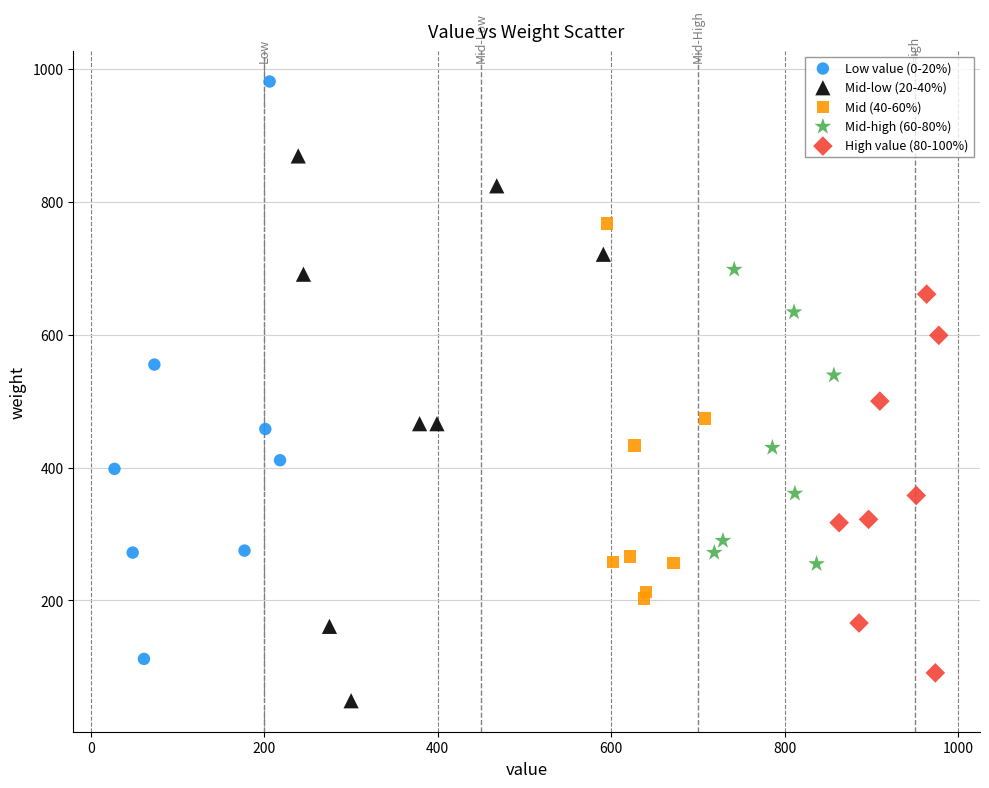

Which series reaches the minimum Y coordinate?

Mid-low (20-40%)